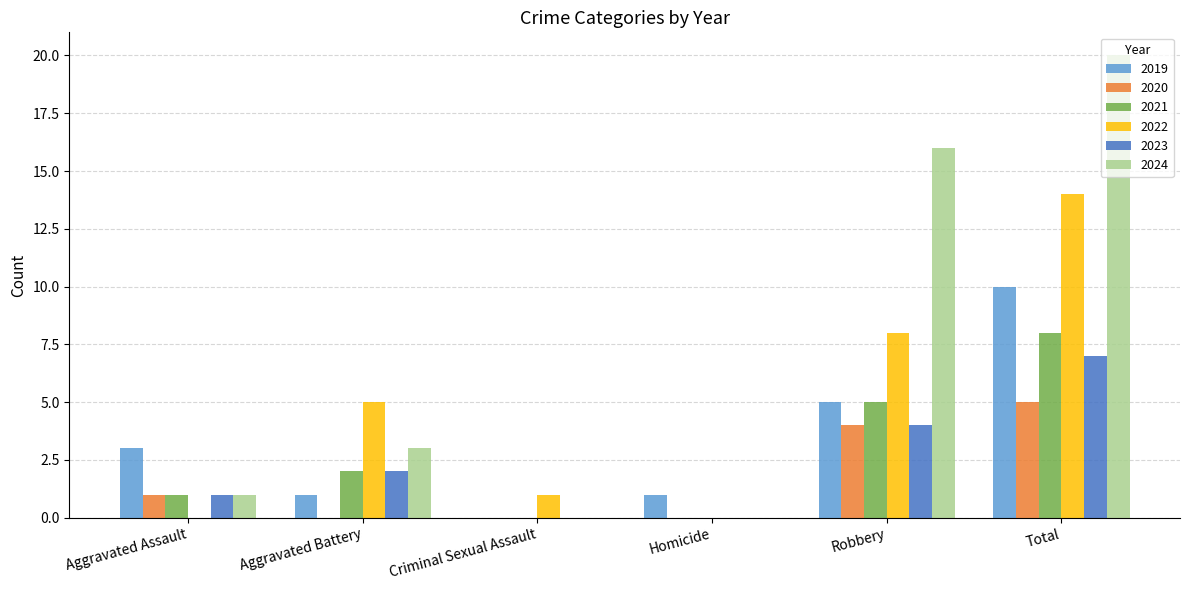

How many categories are shown in the chart?

6